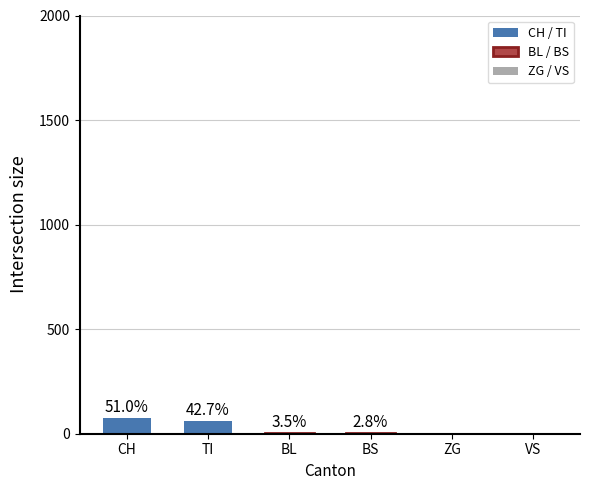

Are the bars horizontal?

No